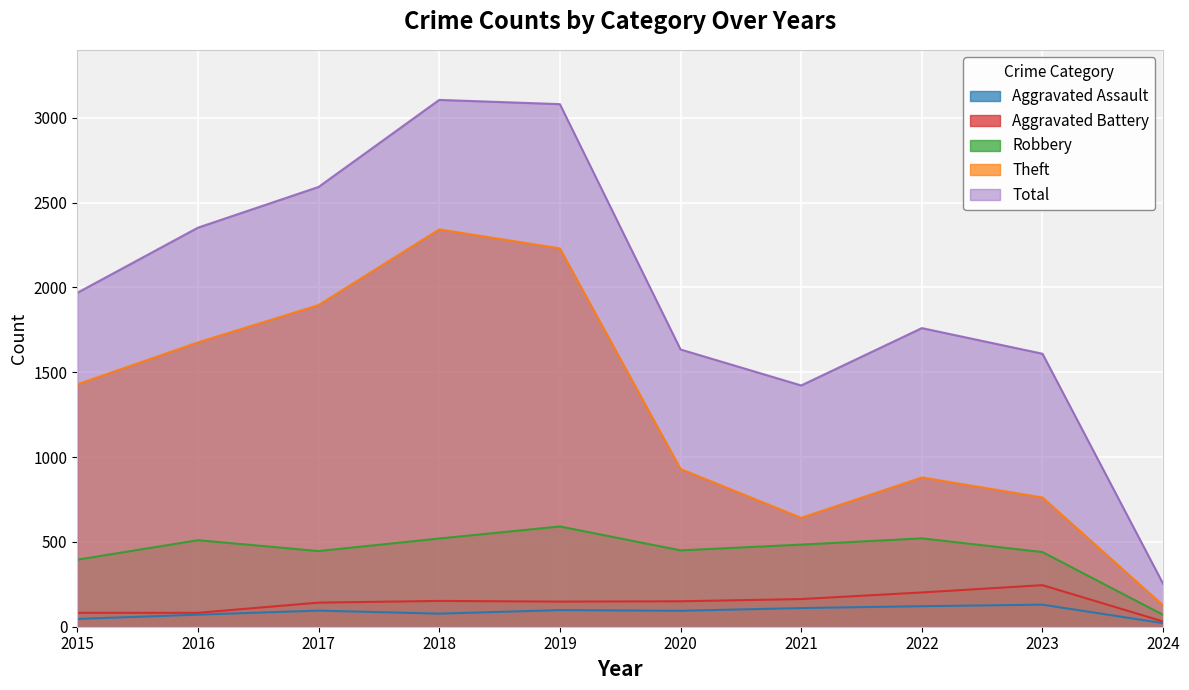

What is the value of the Robbery point at the 8th from the left?

521